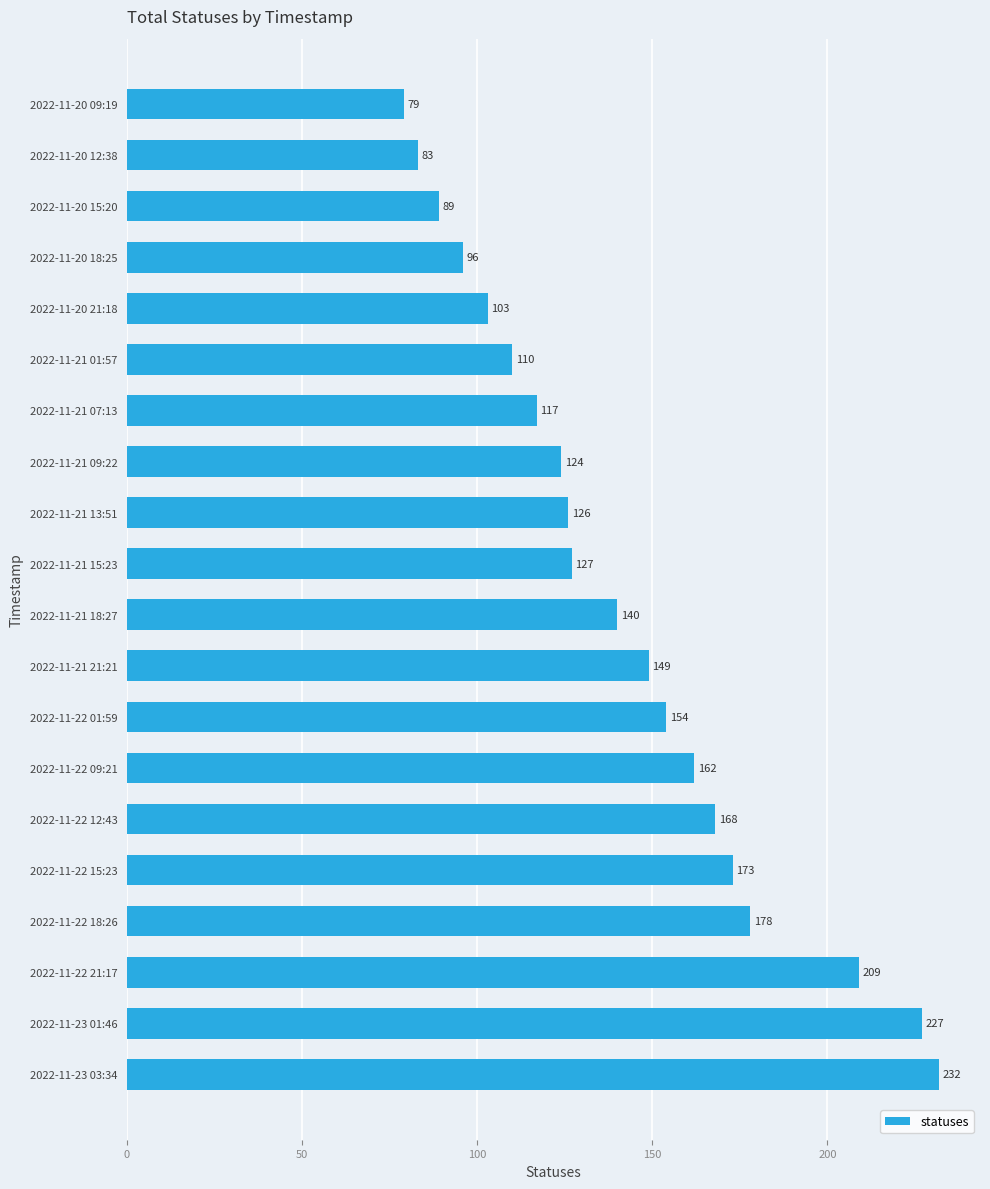

What is the difference between the maximum and minimum values?

153